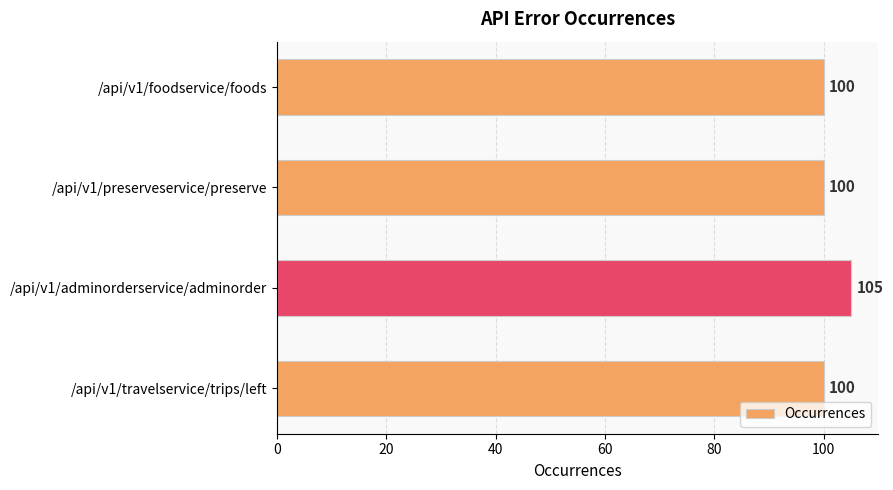

Which has a higher value, /api/v1/preserveservice/preserve or /api/v1/adminorderservice/adminorder?

/api/v1/adminorderservice/adminorder